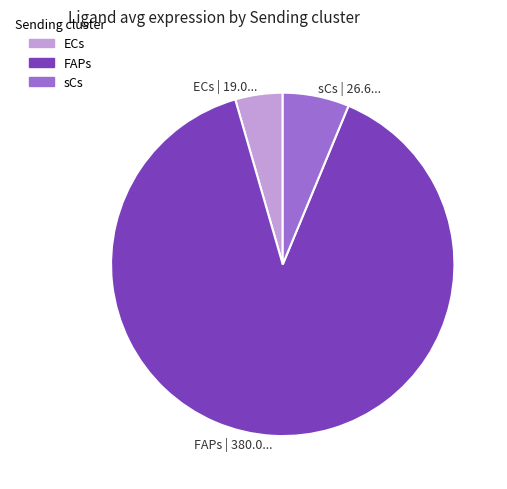

Which slice is the smallest?

ECs